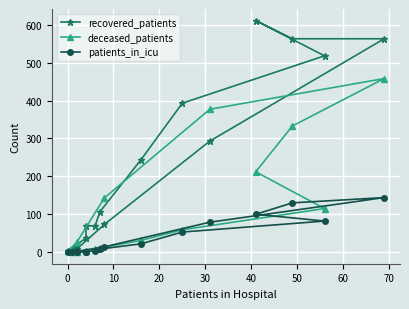

What is the highest value of the deceased_patients series?

458